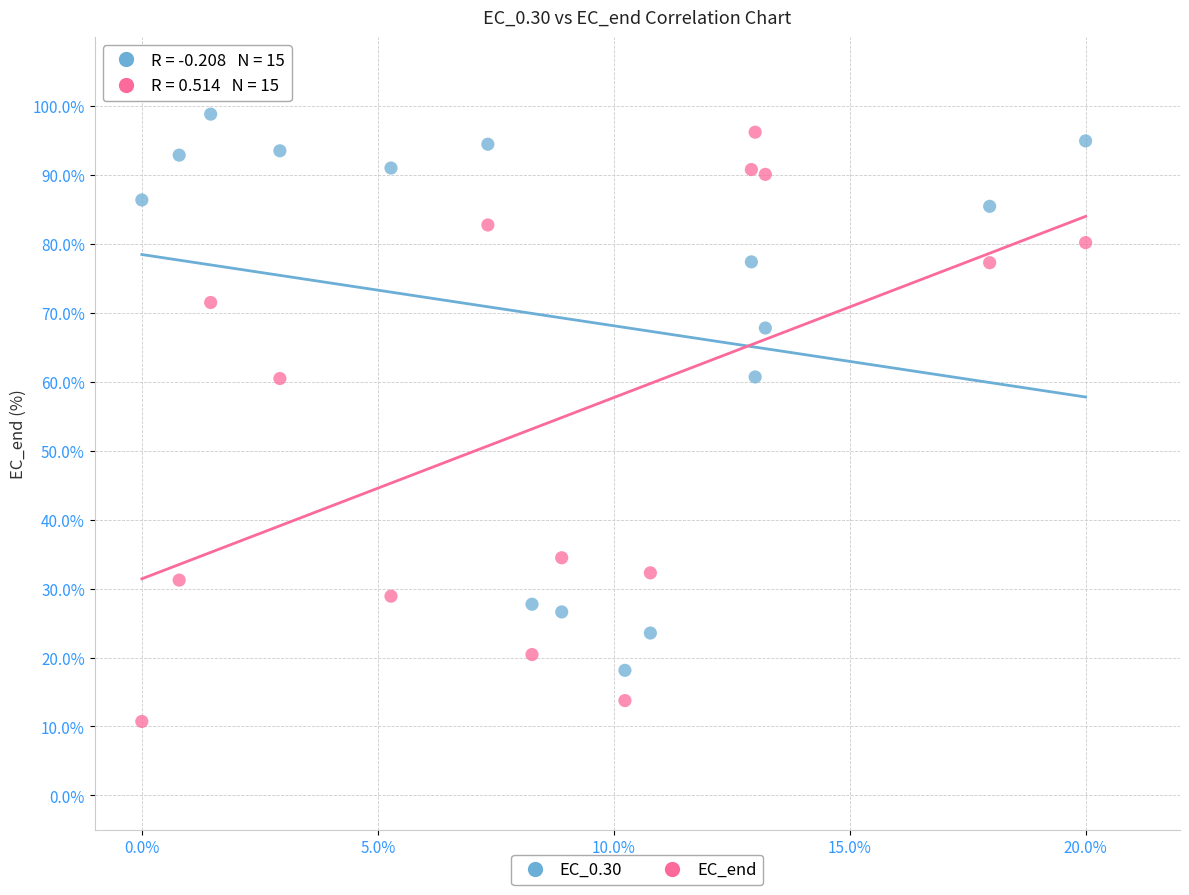

What are all the series names shown in the legend?

EC_0.30, EC_end